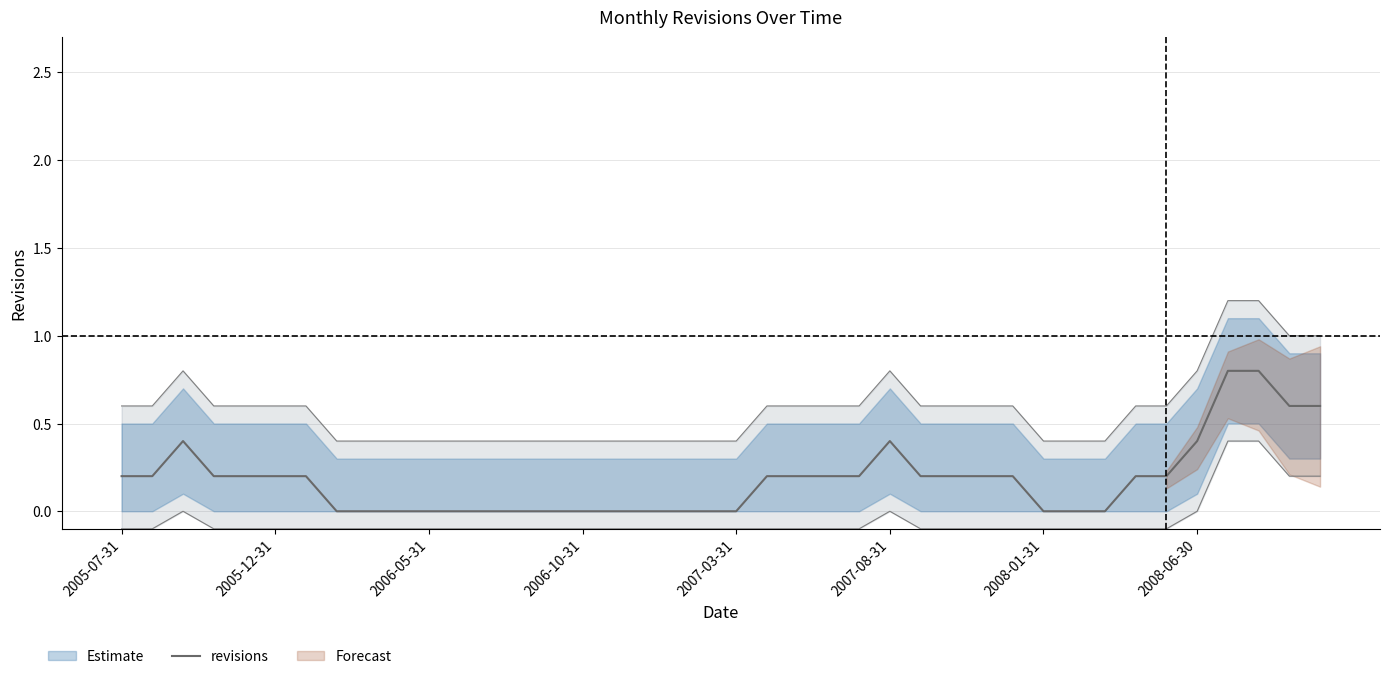

How many points are higher than both their immediate neighbors (excluding endpoints)?

2